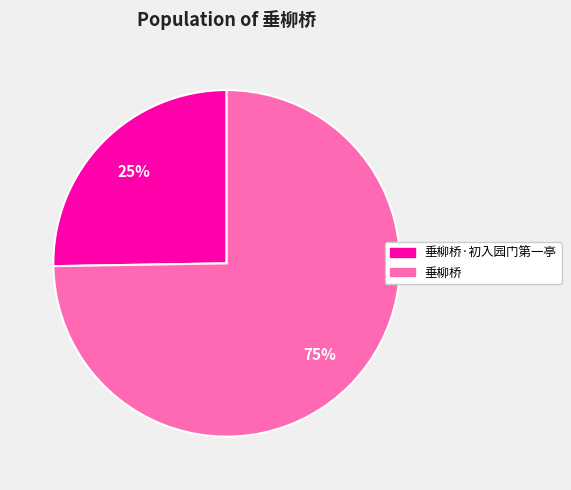

Does any single category account for the majority?

Yes